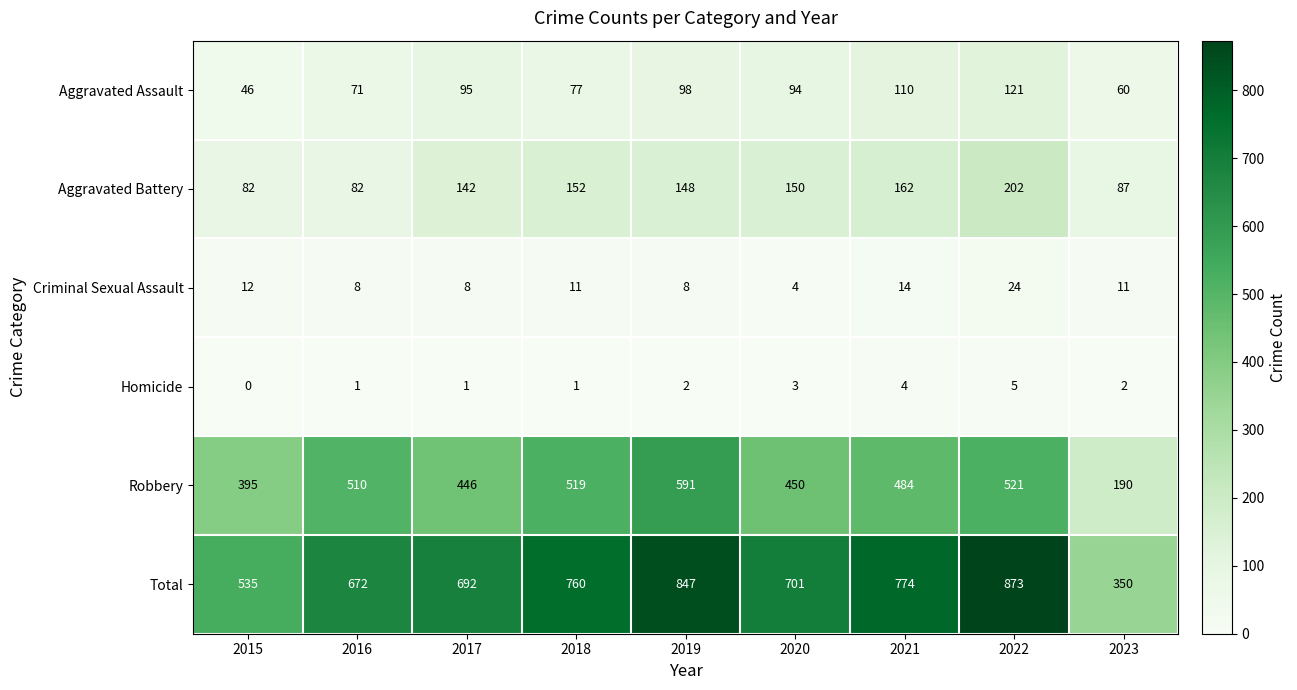

What is the maximum value shown in the chart?

873